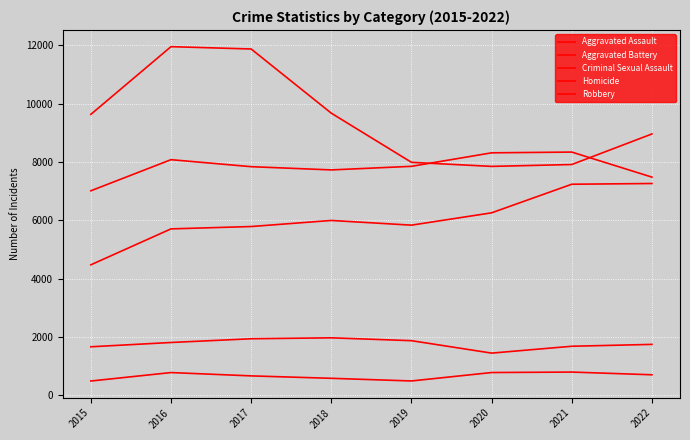

How many lines are shown in the chart?

5